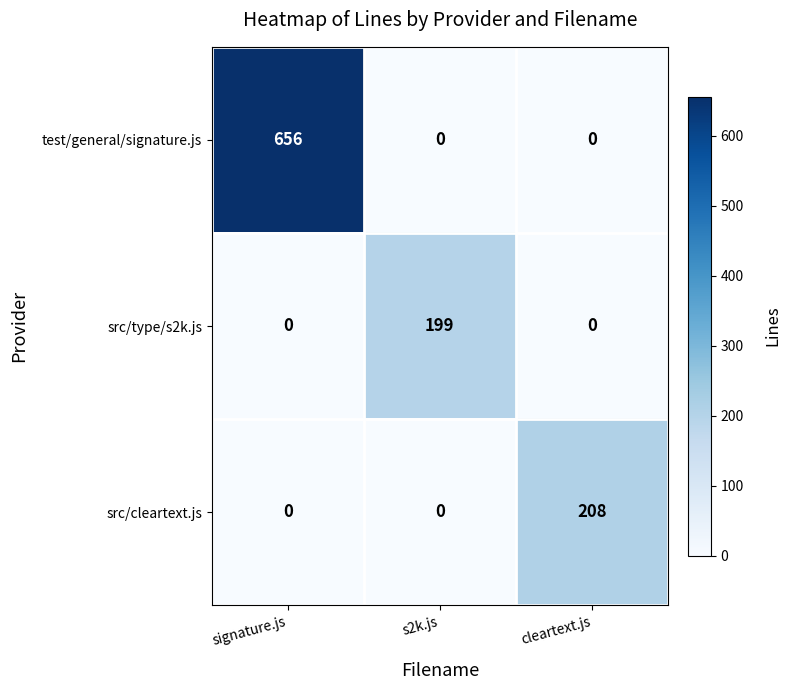

Reading left to right, transcribe all the data shown in this chart.

test/general/signature.js: 656	0	0
src/type/s2k.js: 0	199	0
src/cleartext.js: 0	0	208